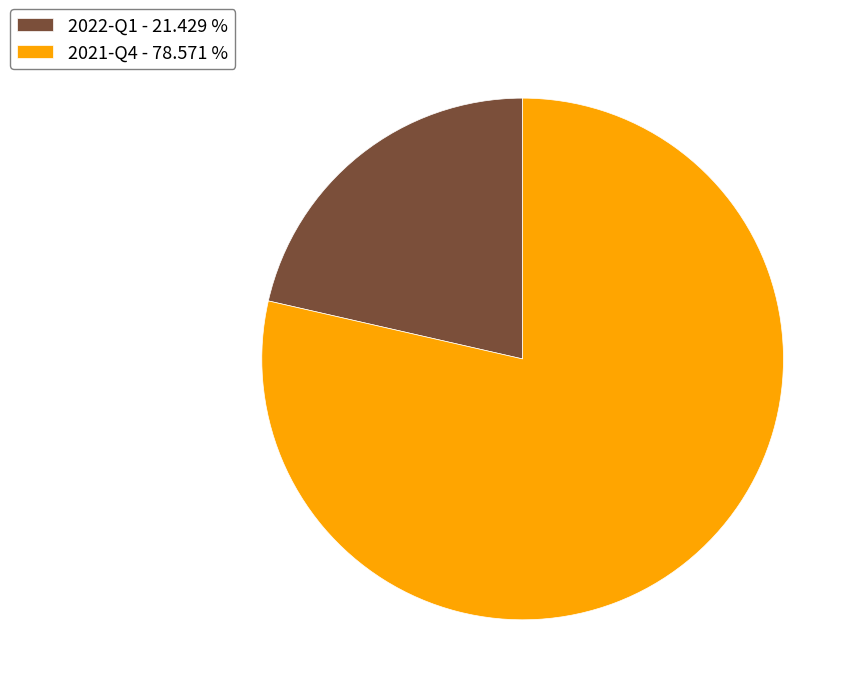

Does 2022-Q1 account for over 50% of the chart?

No